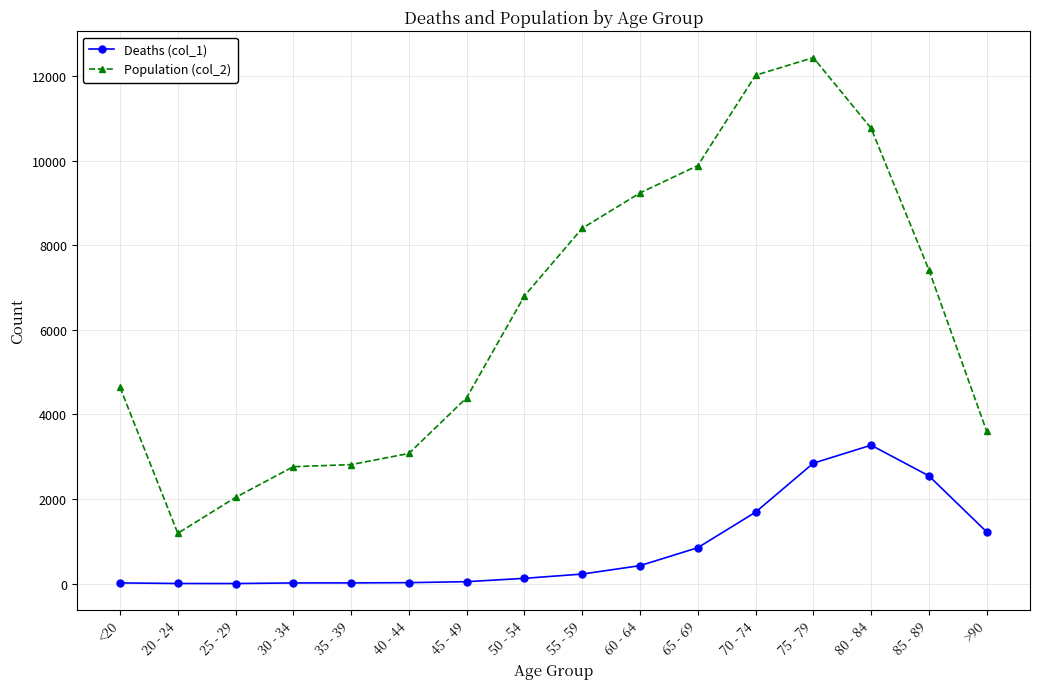

Count the number of data series in this chart.

2